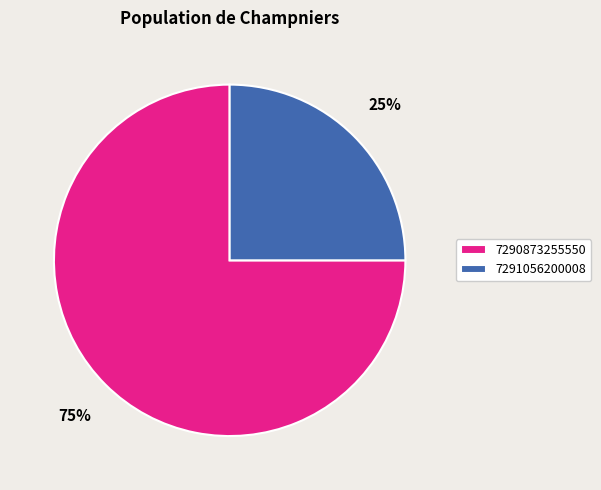

Between 7291056200008 and 7290873255550, which is larger?

7290873255550